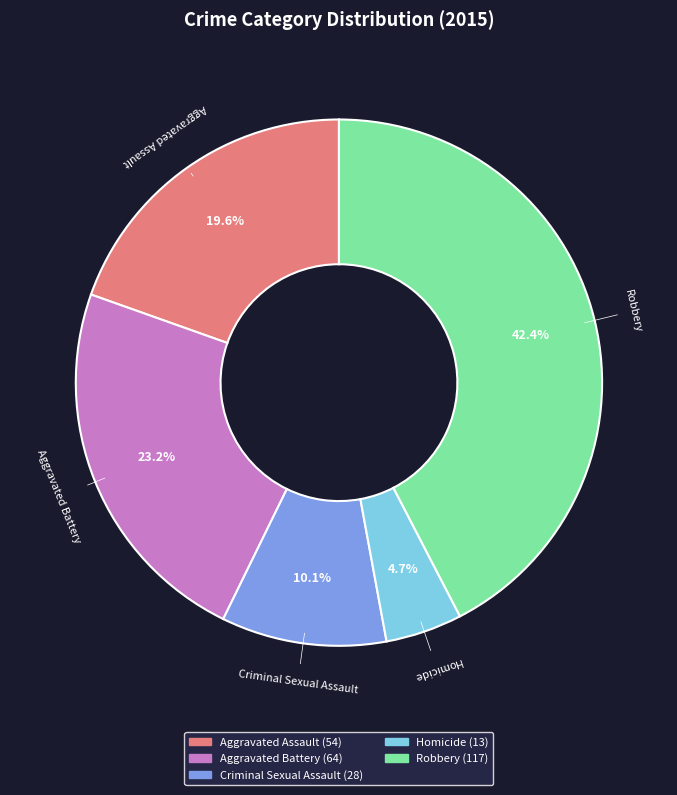

Which slice is the smallest?

Homicide